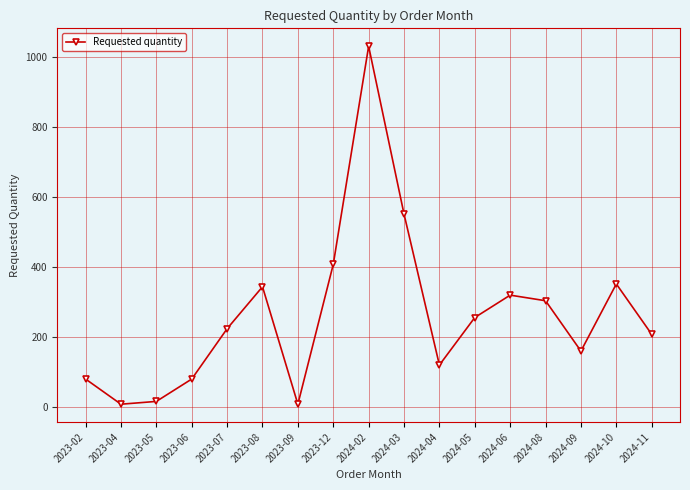

Does the chart display data point markers on the line(s)?

Yes